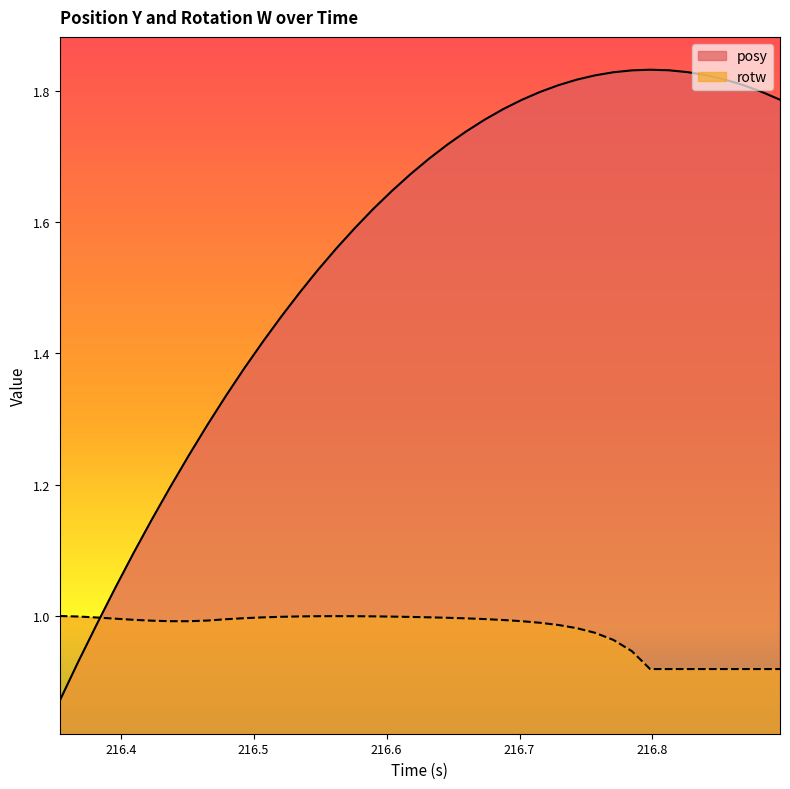

Reading left to right, transcribe all the data shown in this chart.

posy: 0.9	0.9	1.0	1.0	1.1	1.1	1.2	1.2	1.3	1.3	1.4	1.4	1.5	1.5	1.5	1.6	1.6	1.6	1.6	1.7	1.7	1.7	1.7	1.8	1.8	1.8	1.8	1.8	1.8	1.8	1.8	1.8	1.8	1.8	1.8	1.8	1.8	1.8	1.8	1.8
rotw: 1.0	1.0	1.0	1.0	1.0	1.0	1.0	1.0	1.0	1.0	1.0	1.0	1.0	1.0	1.0	1.0	1.0	1.0	1.0	1.0	1.0	1.0	1.0	1.0	1.0	1.0	1.0	1.0	1.0	1.0	1.0	0.9	0.9	0.9	0.9	0.9	0.9	0.9	0.9	0.9